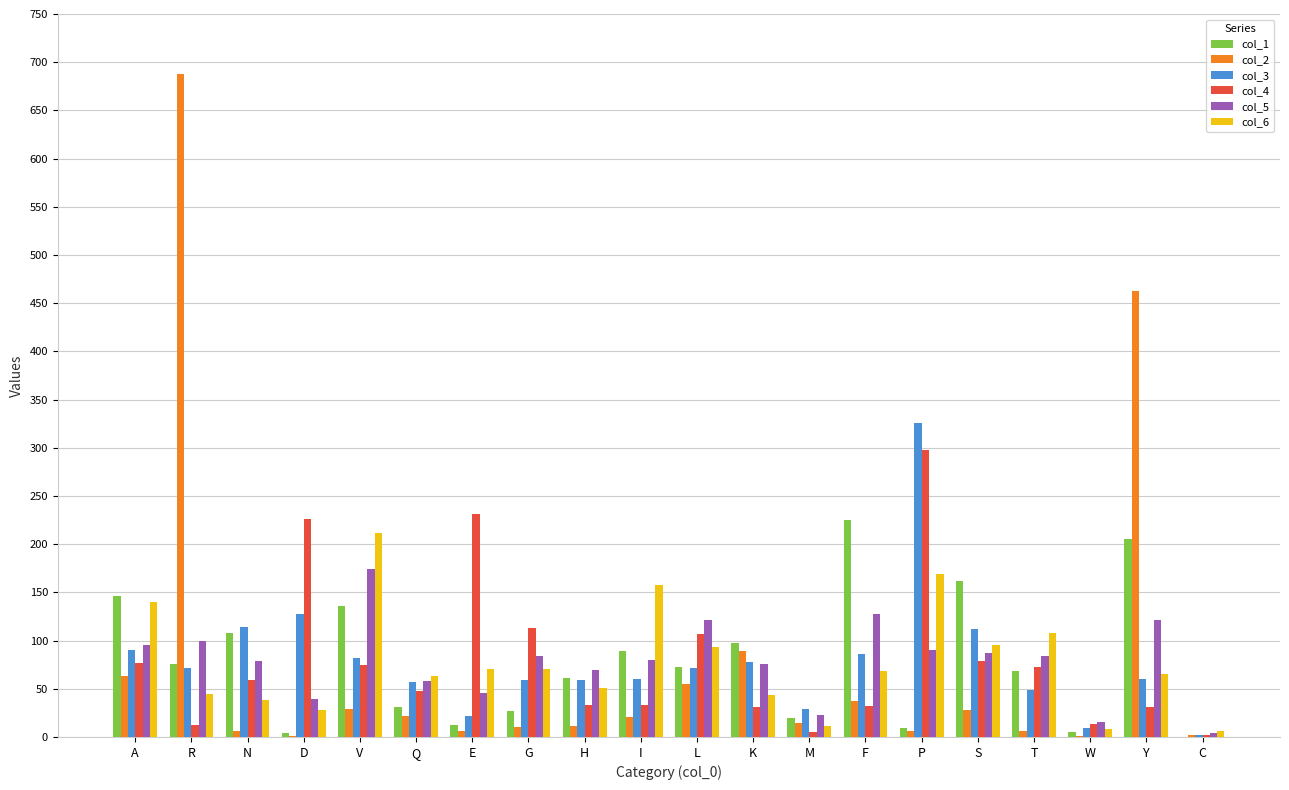

At which label does col_4 reach its peak?

P